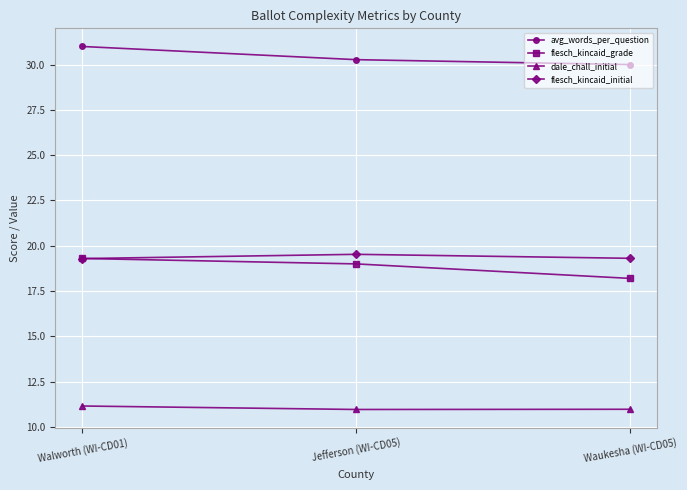

What is the greatest value displayed?

31.0